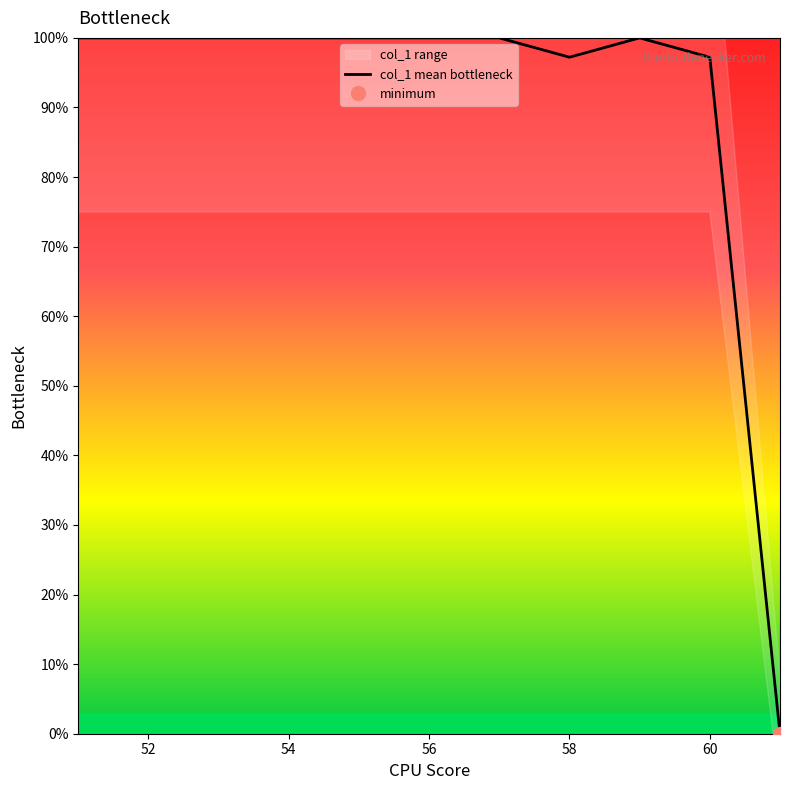

Reading left to right, what are all the values shown in this chart?

100.0	100.0	100.0	100.0	100.0	100.0	100.0	97.2	100.0	97.2	0.0